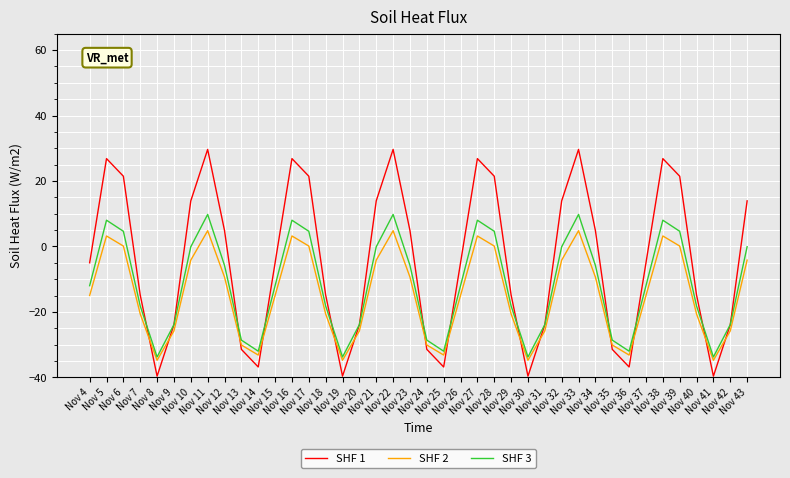

What are all the series names shown in the legend?

SHF 1, SHF 2, SHF 3